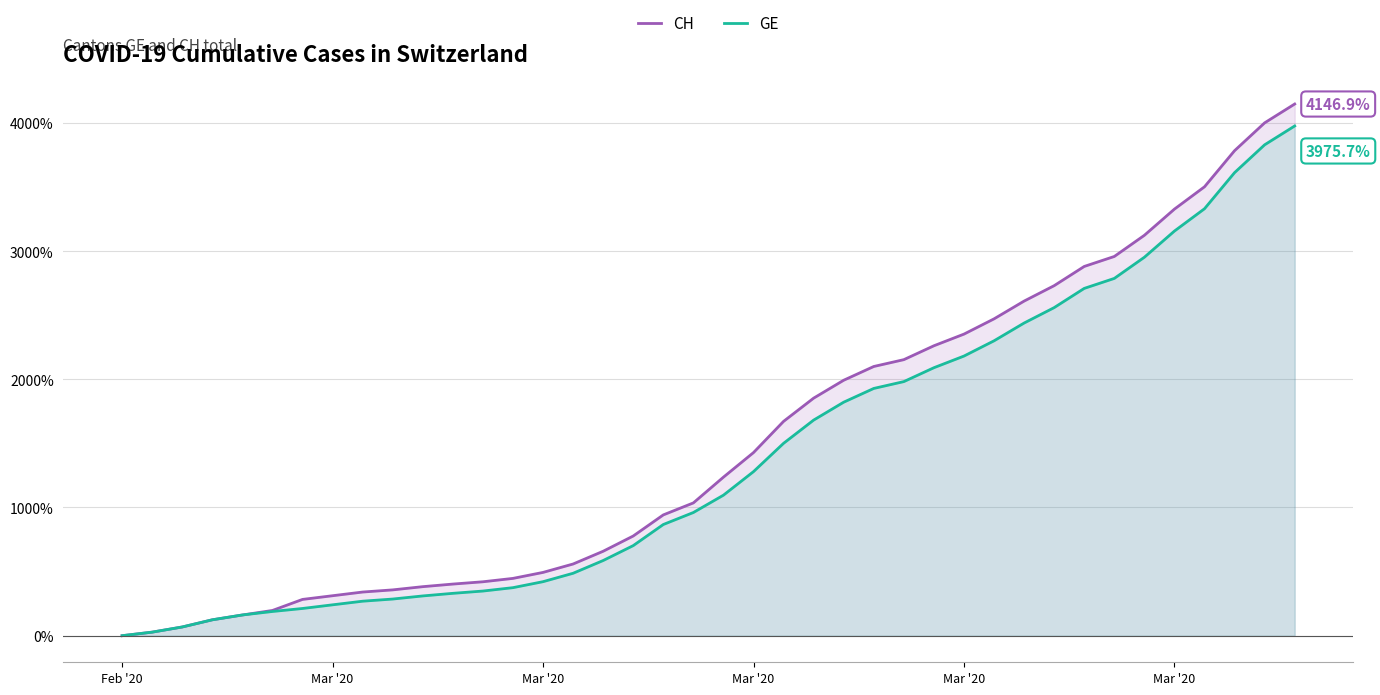

Rank the series by their average value, from highest to lowest.

CH, GE